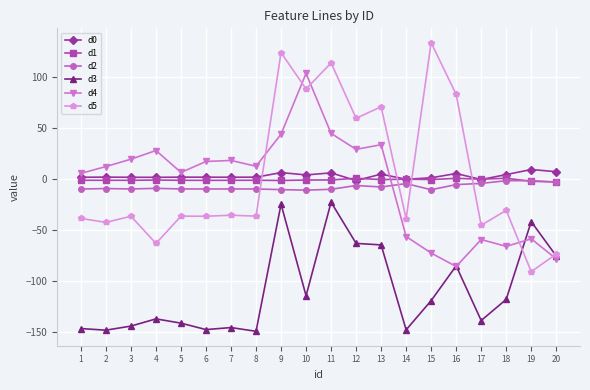

True or false: d3 and d0 intersect in this chart.

False